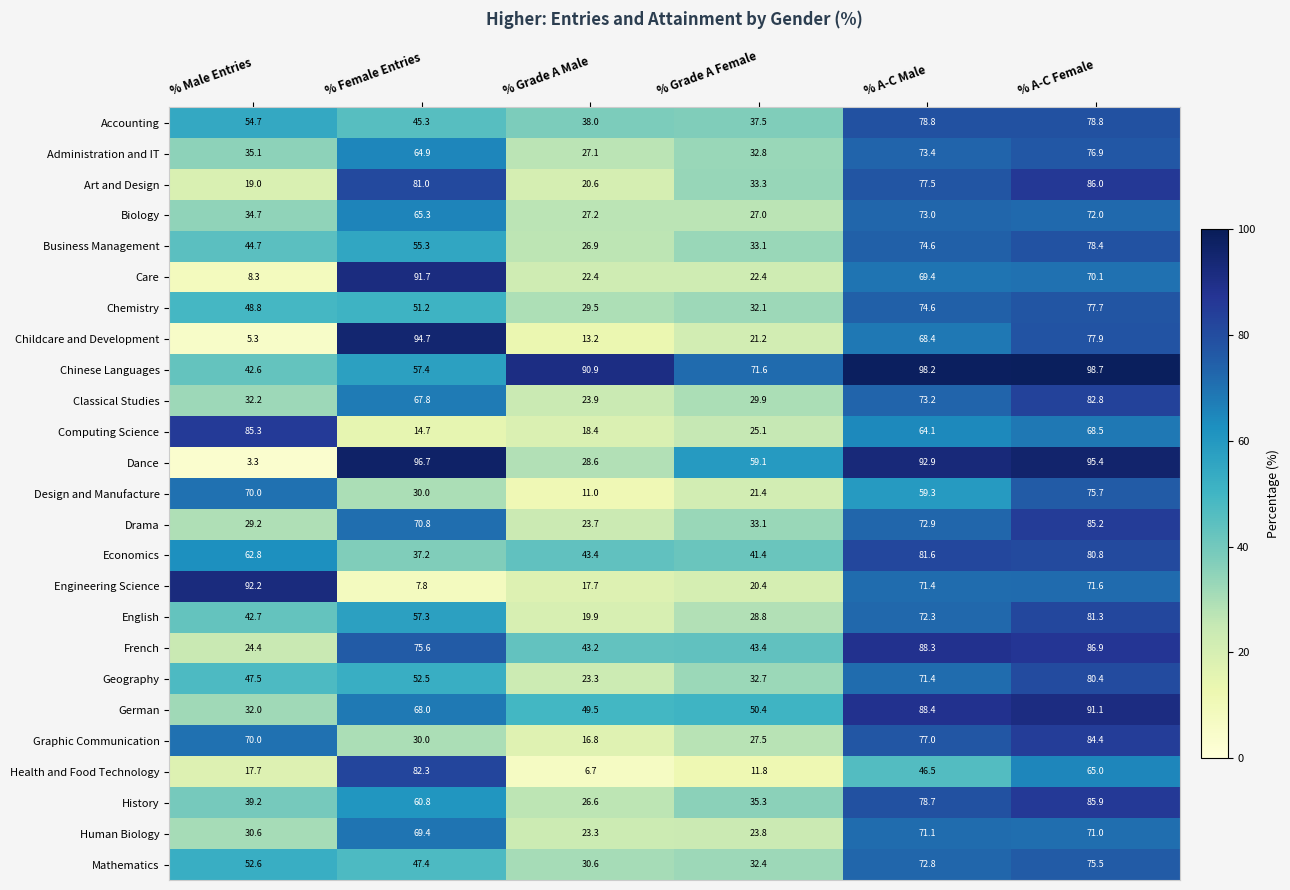

What is the maximum value for Design and Manufacture?

75.7